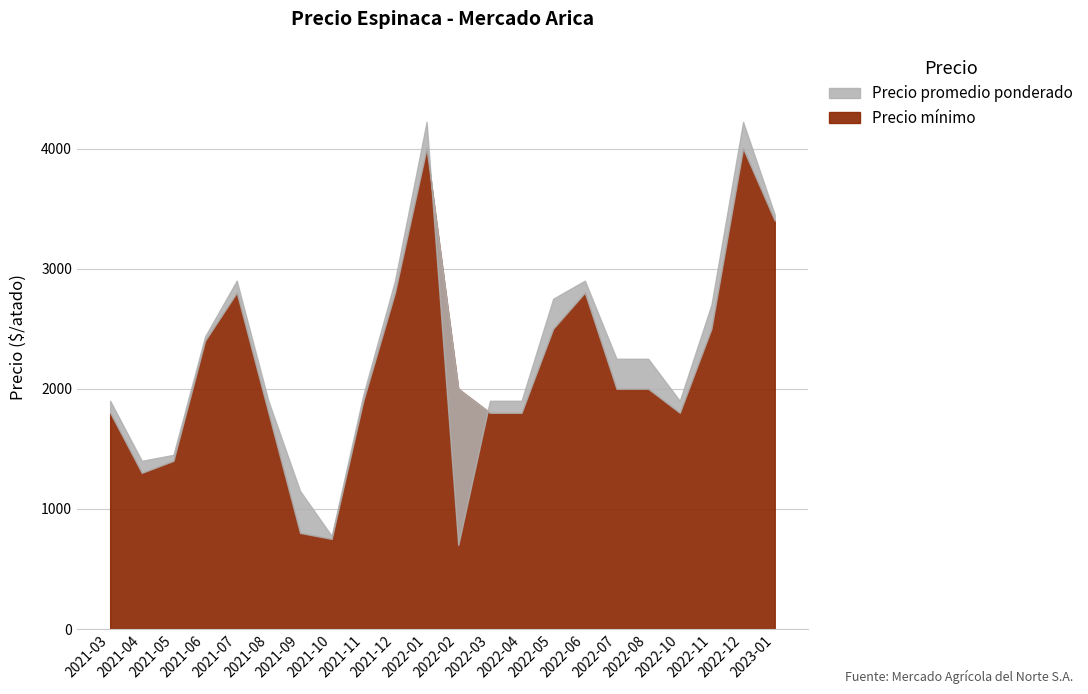

What is the value of the Precio promedio ponderado point at the 15th from the left?

2750